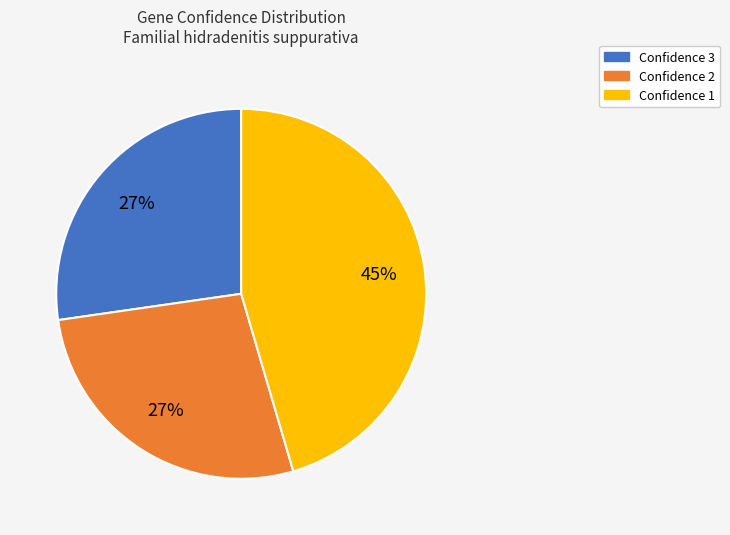

To the nearest percent, what is the difference between the largest and smallest slice percentages?

18%